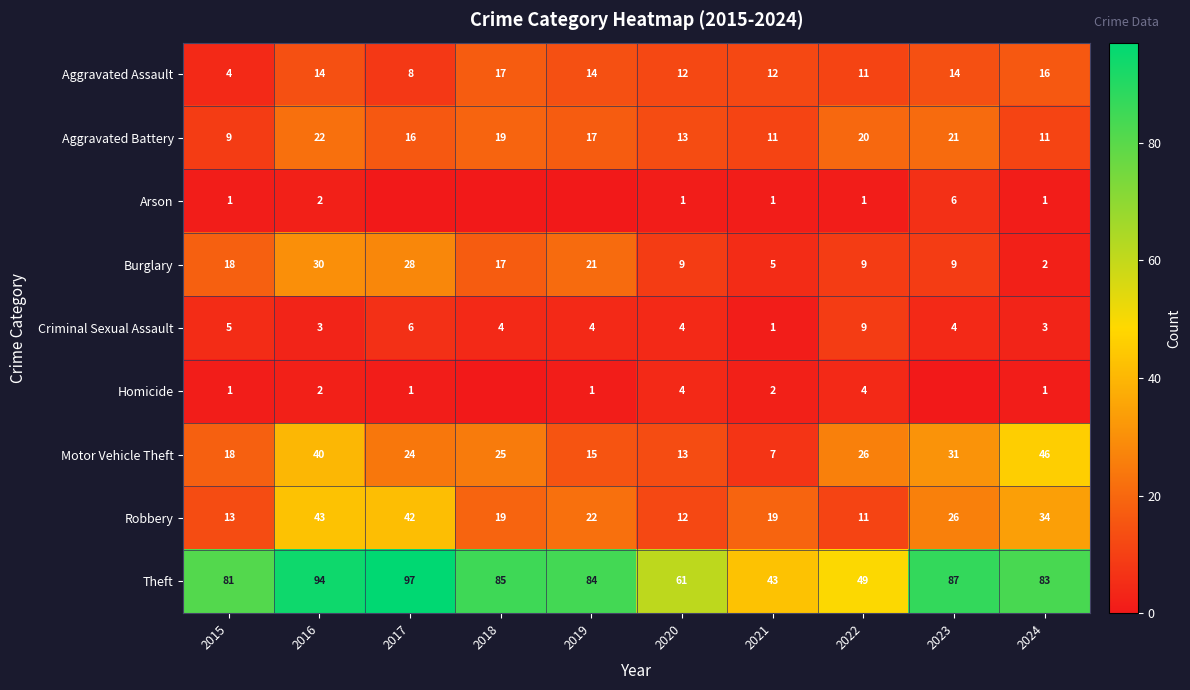

Is it true that Burglary equals 18 at 2015?

True